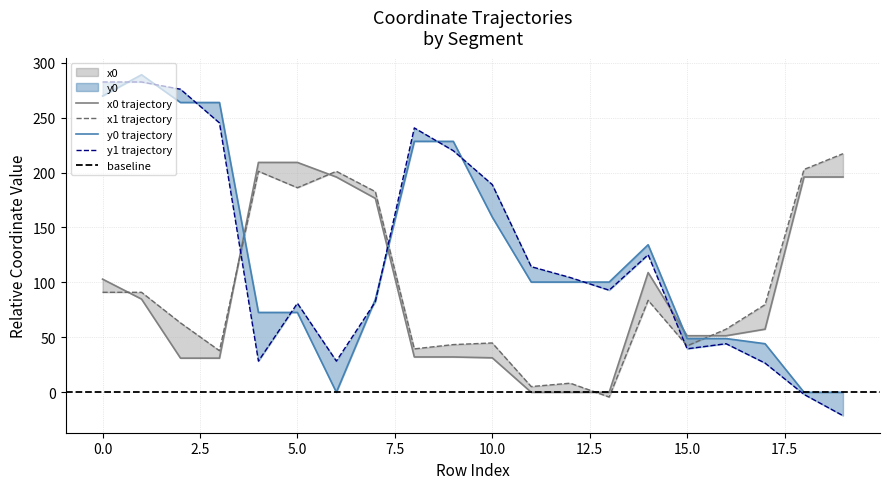

How many positive values does the x1 series have?

19